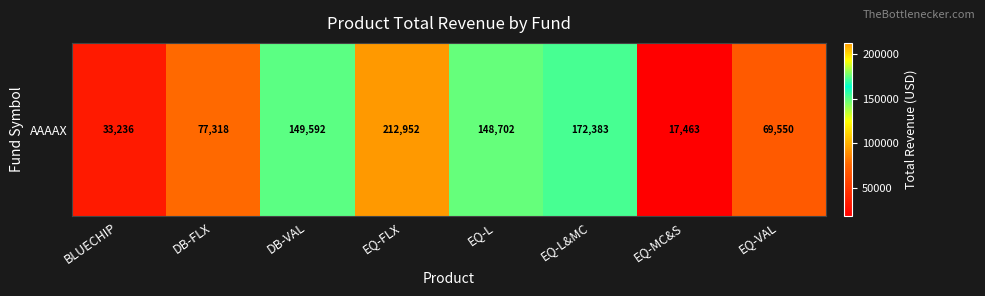

What is the sum of the values at DB-FLX and DB-VAL?

226910.0